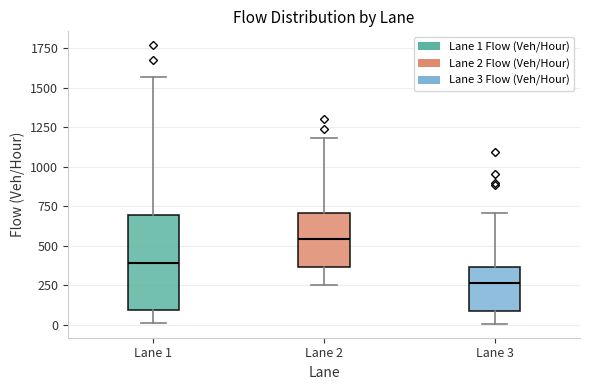

Reading left to right, transcribe this box plot: for each box, give where its median line is, the range the box spans, and where its two whiskers end, as read against the y-axis. The values are not printed on the chart, so give them approximately, as read against the axis.

Lane 1: median 400, box 100 to 700, whiskers 0 to 1550
Lane 2: median 550, box 350 to 700, whiskers 250 to 1200
Lane 3: median 250, box 100 to 350, whiskers 0 to 700